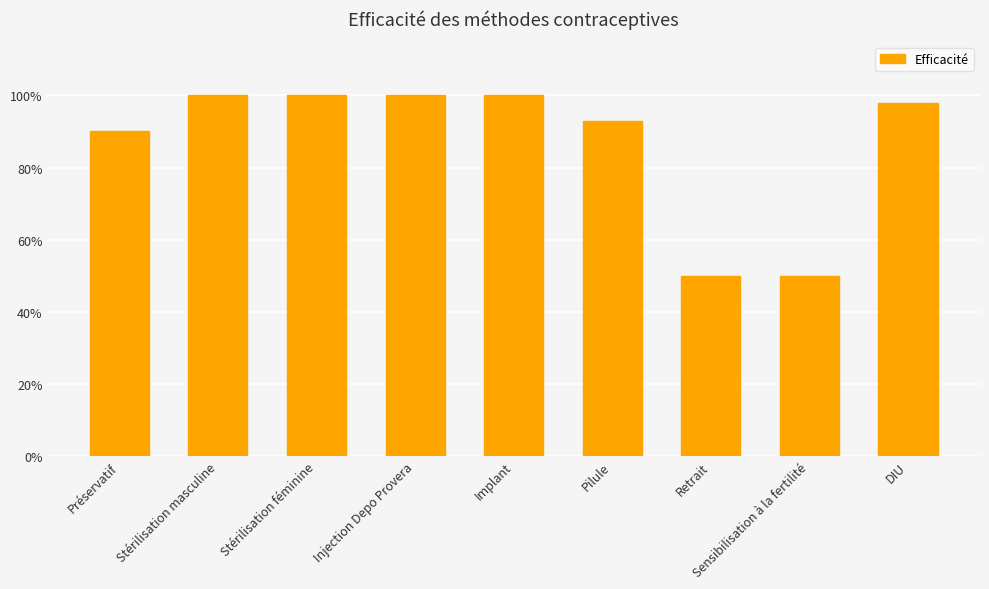

Reading right to left, what are all the values shown in this chart?

DIU=1.0	Sensibilisation à la fertilité=0.5	Retrait=0.5	Pilule=0.9	Implant=1.0	Injection Depo Provera=1.0	Stérilisation féminine=1.0	Stérilisation masculine=1.0	Préservatif=0.9